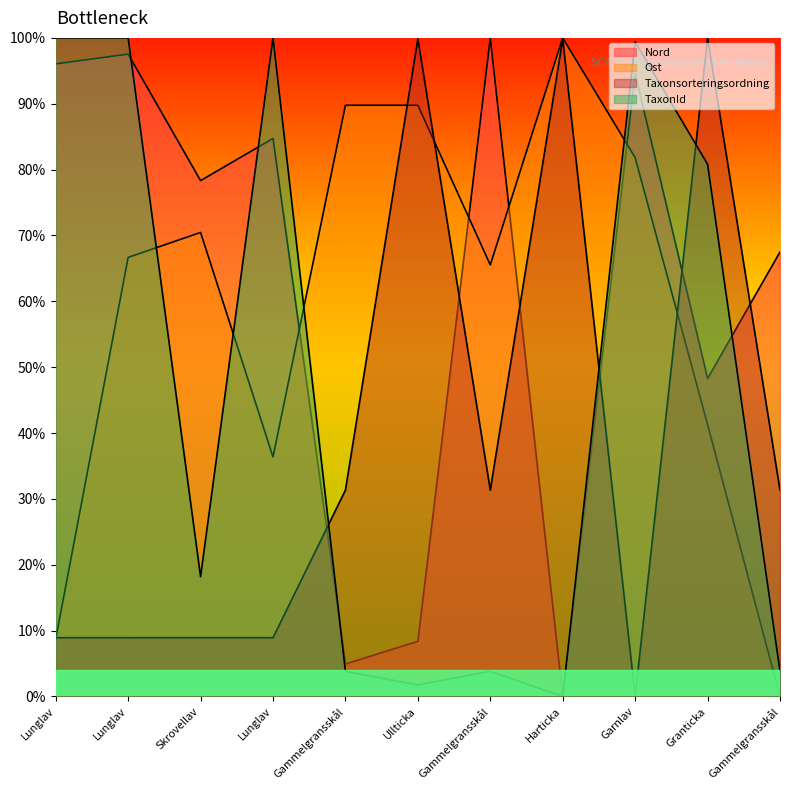

What is the greatest value displayed?

100.0